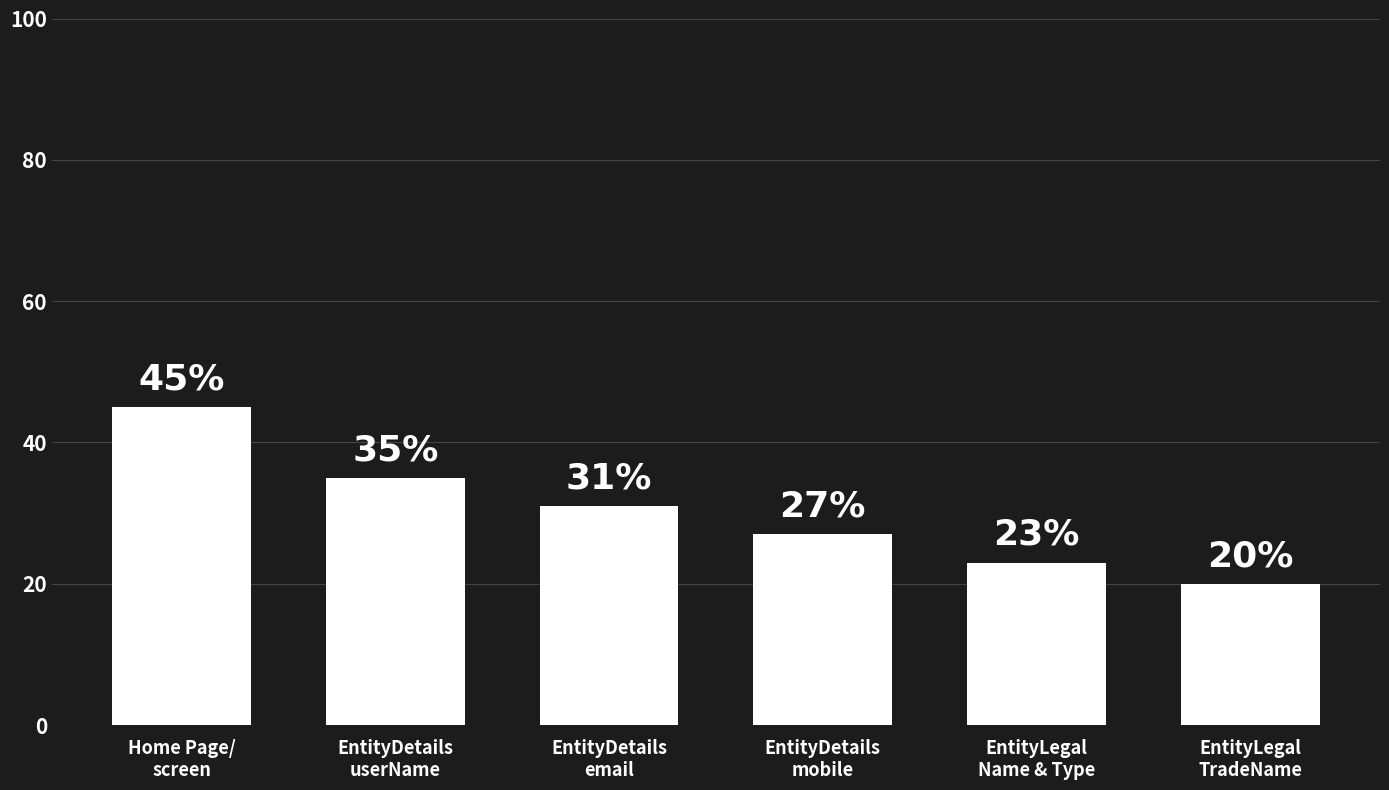

Which label corresponds to the smallest value in the chart?

EntityLegal
TradeName